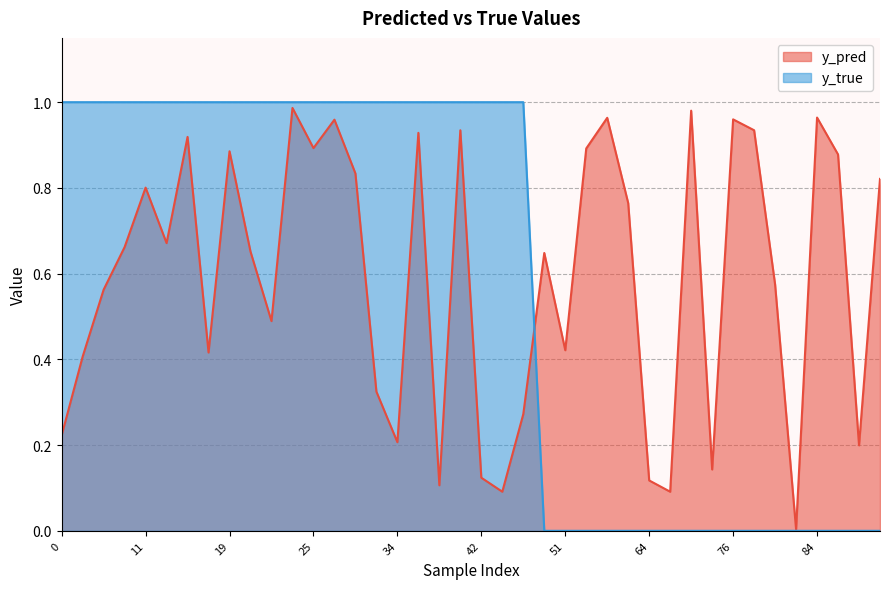

Which series has the largest total across all categories?

y_pred